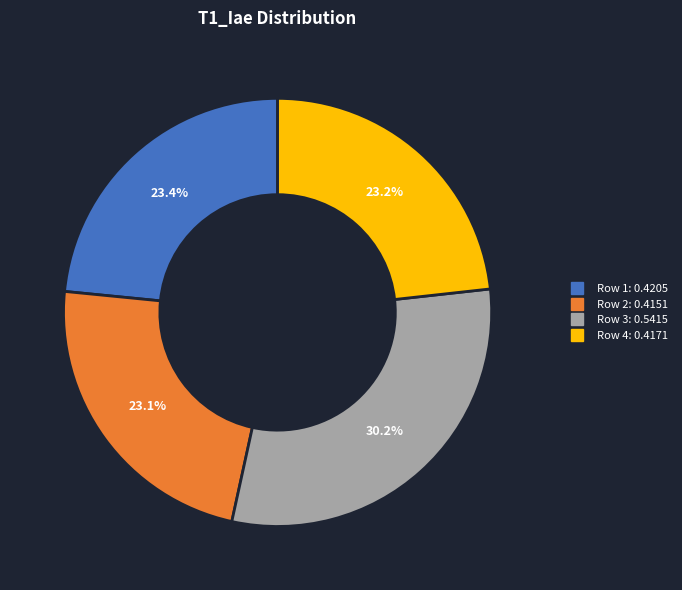

Combined, do Row 1 and Row 3 account for over 50%?

Yes